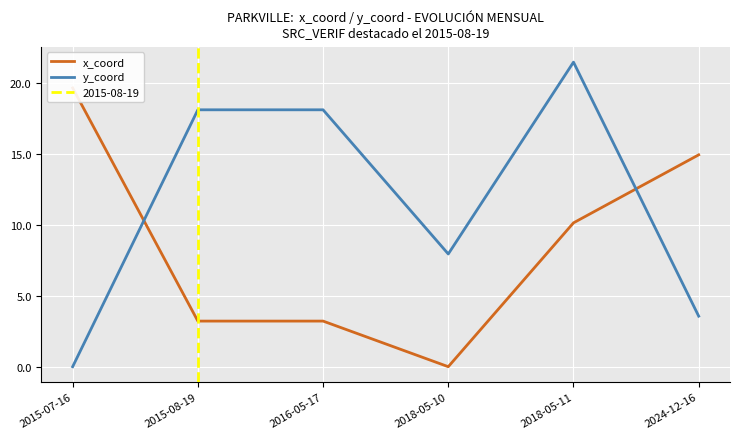

Count the number of data series in this chart.

2